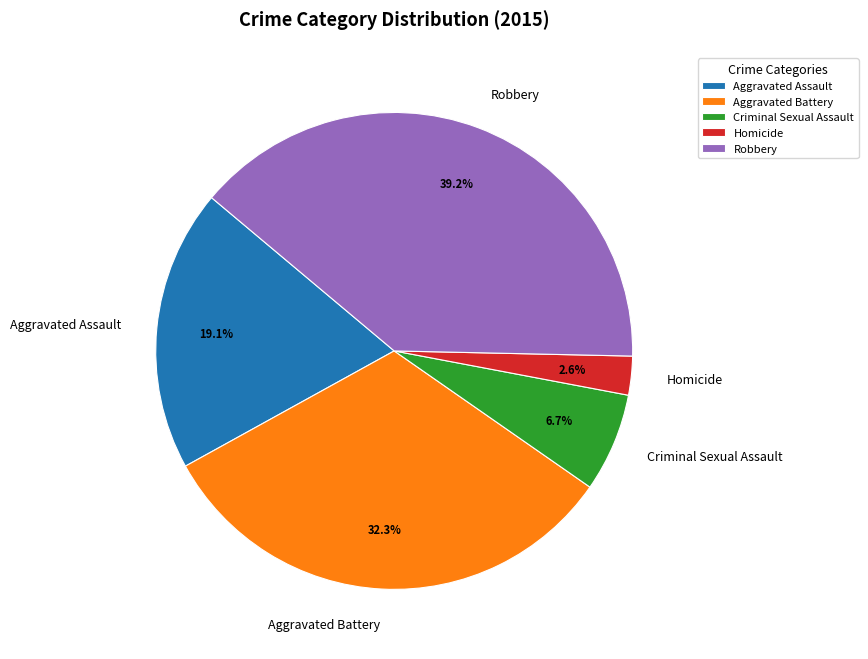

Rank the categories by value from lowest to highest.

Homicide, Criminal Sexual Assault, Aggravated Assault, Aggravated Battery, Robbery